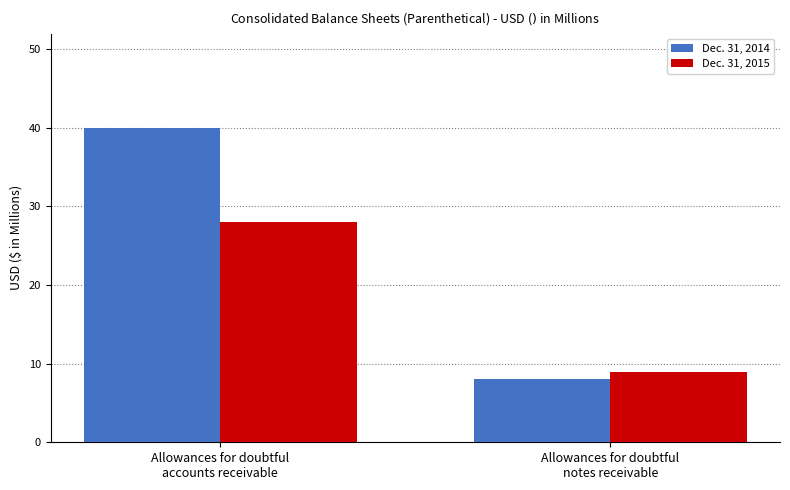

What is the approximate value of Dec. 31, 2014 at Allowances for doubtful
notes receivable?

8